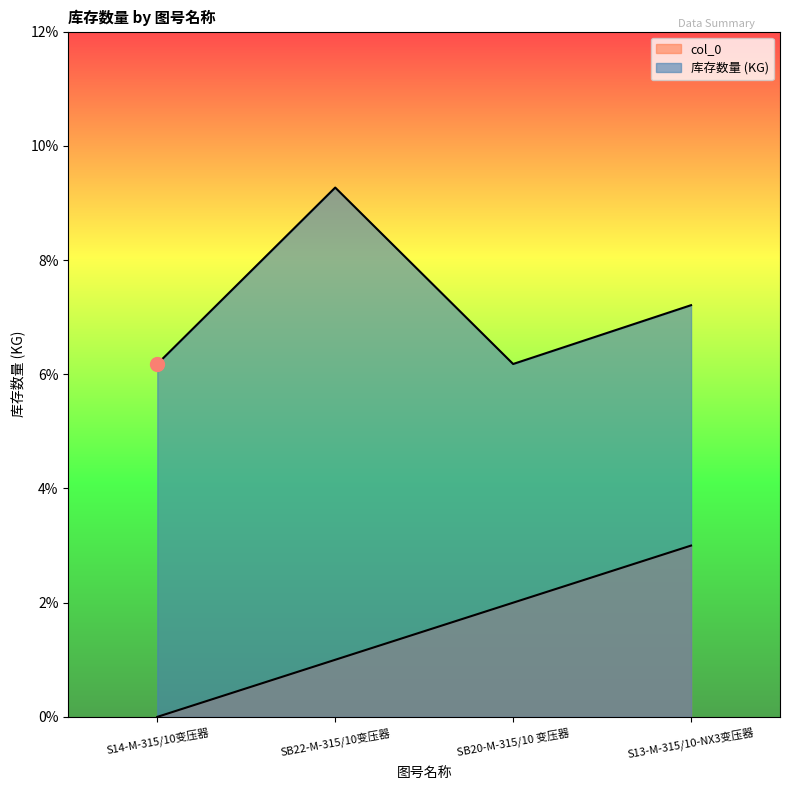

Is the value of 库存数量 at S13-M-315/10-NX3变压器 greater than the value of col_0 at SB22-M-315/10变压器?

Yes